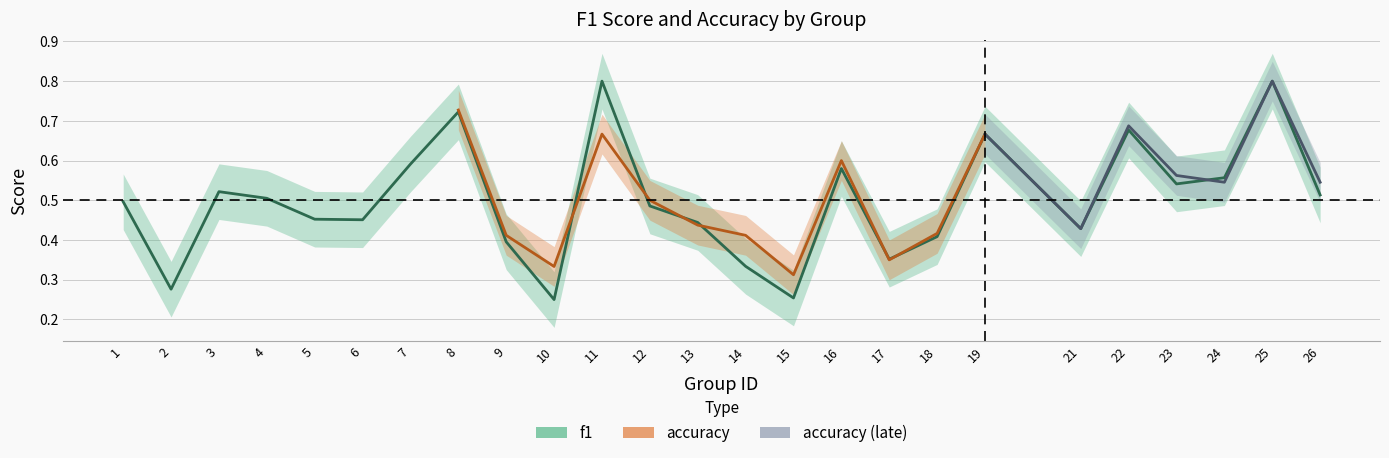

True or false: there are more than 2 points higher than both neighbors.

True